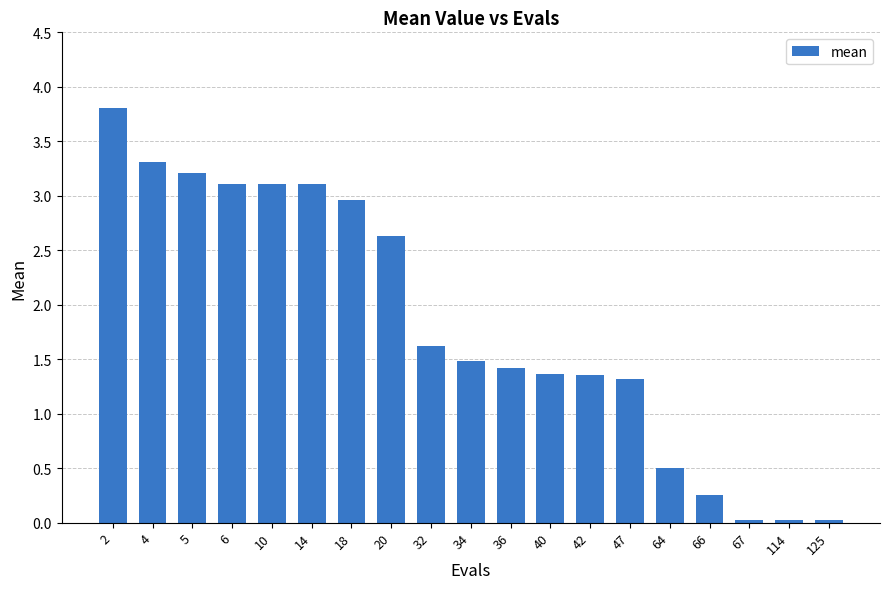

What is the greatest value displayed?

3.8